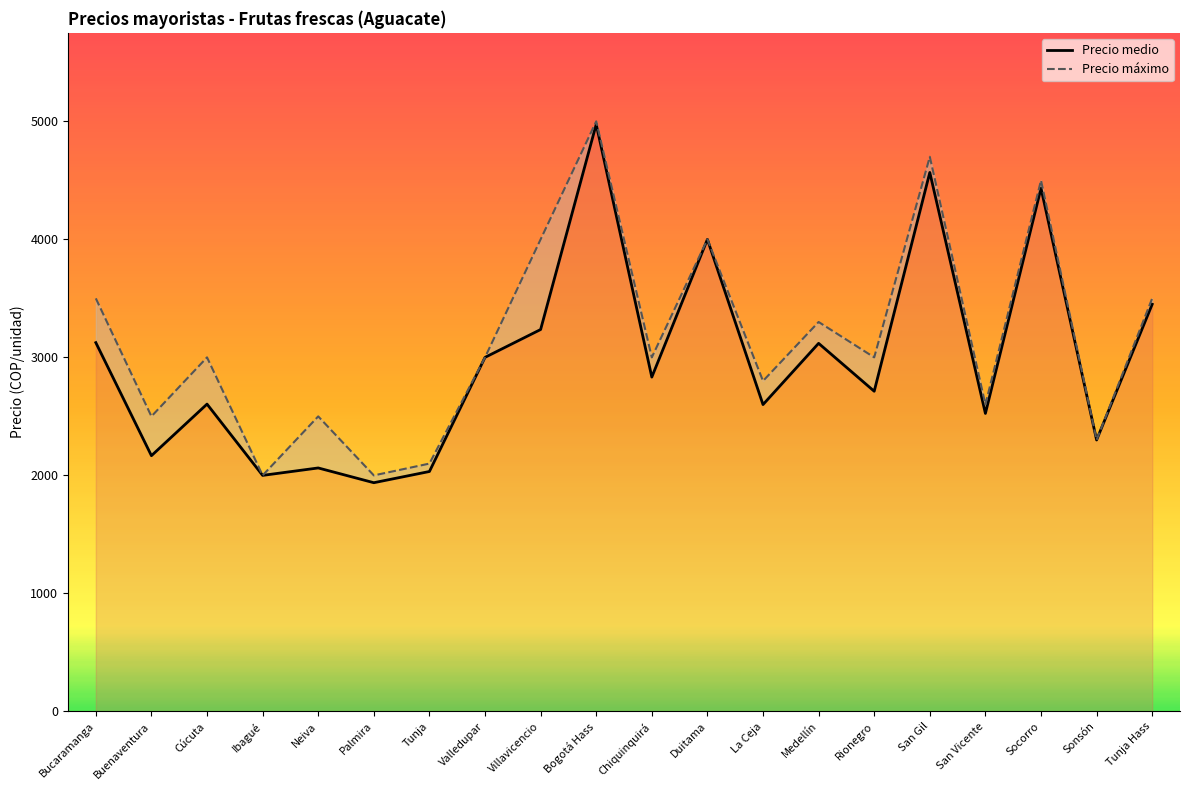

Reading right to left, transcribe all the data shown in this chart.

Precio medio: 3450	2300	4433	2525	4567	2713	3119	2600	4000	2833	4975	3236	3000	2033	1938	2063	2000	2604	2167	3125
Precio máximo: 3500	2300	4500	2600	4700	3000	3300	2800	4000	3000	5000	4000	3000	2100	2000	2500	2000	3000	2500	3500